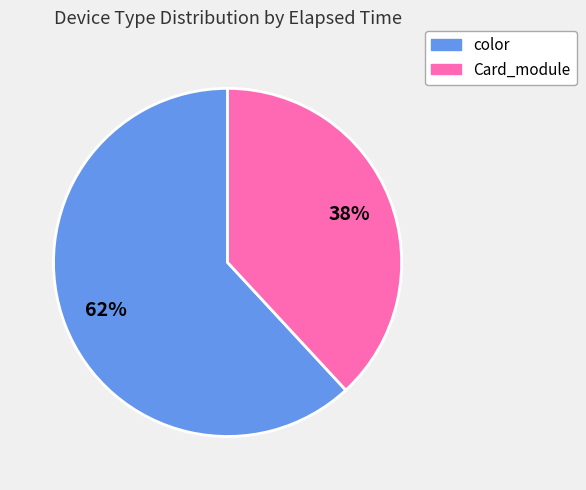

To the nearest percent, what is the difference between the largest and smallest slice percentages?

24%